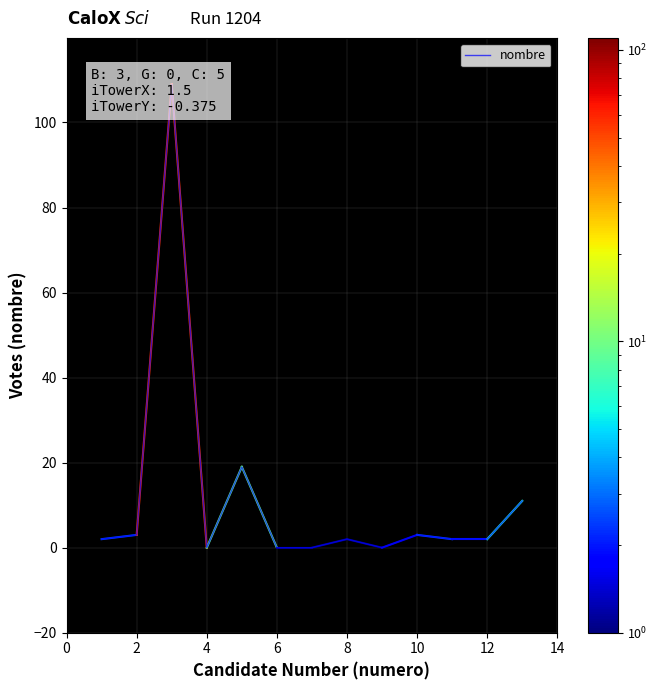

Reading left to right, extract all data points from this chart.

2	3	109	0	19	0	0	2	0	3	2	2	11